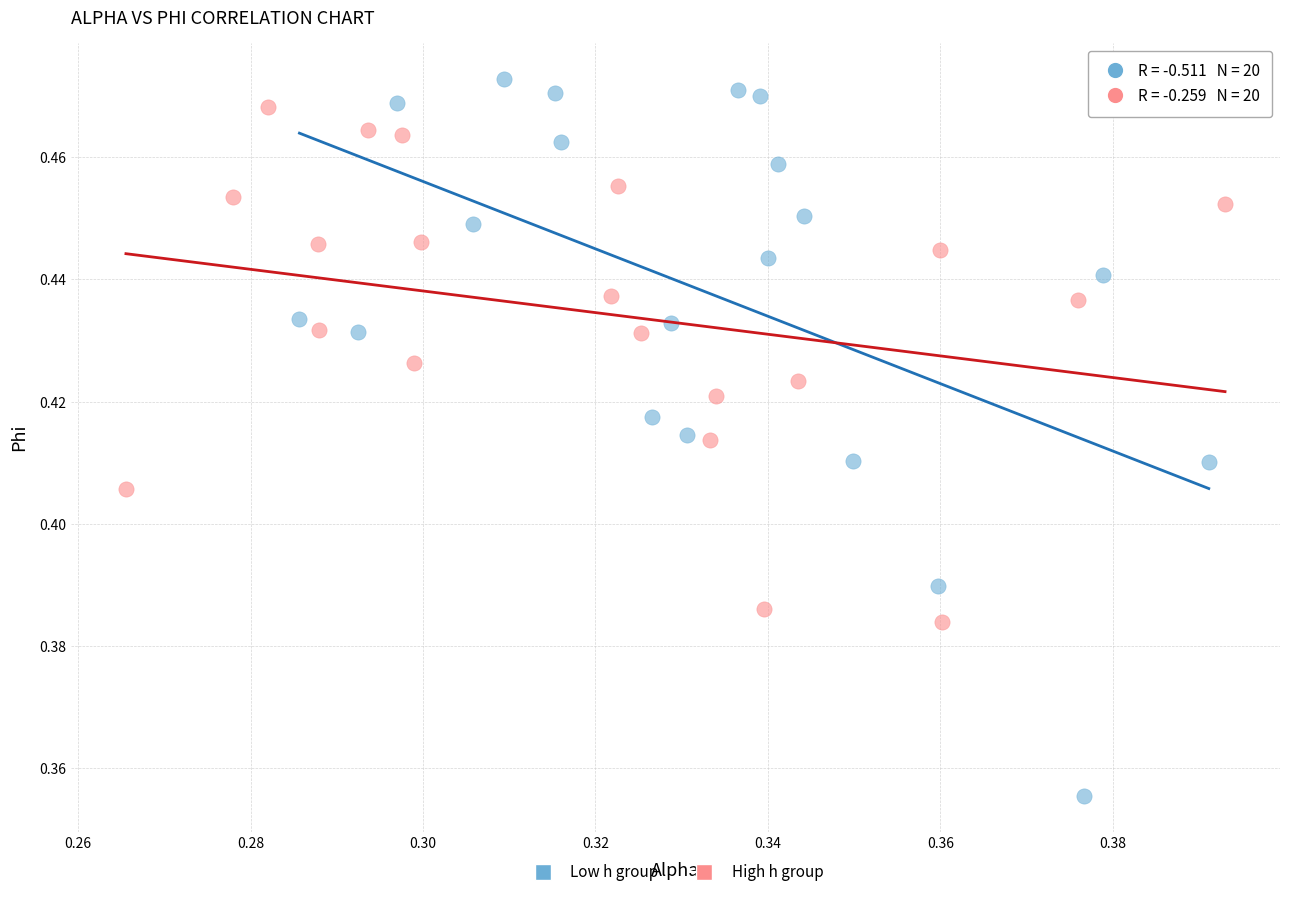

What are all the series names shown in the legend?

Low h group, High h group